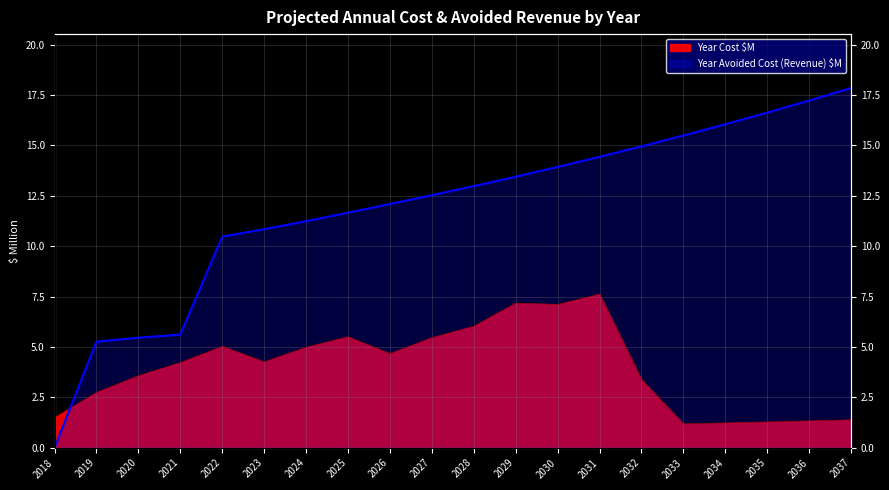

Which has a higher value, 2029 or 2030?

2030